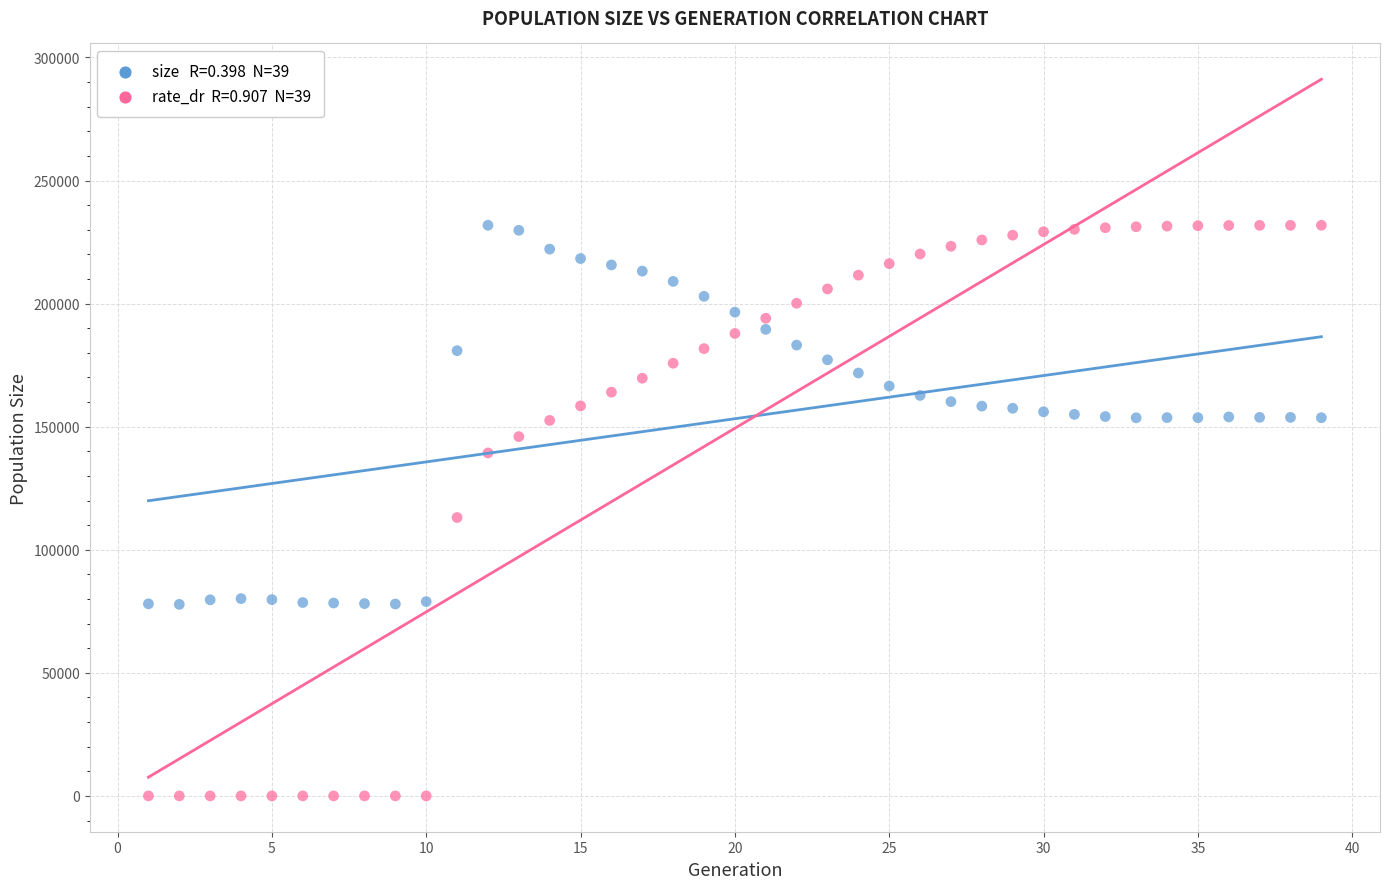

Across all data points, what is the range of Y values (max minus min)?

231829.0